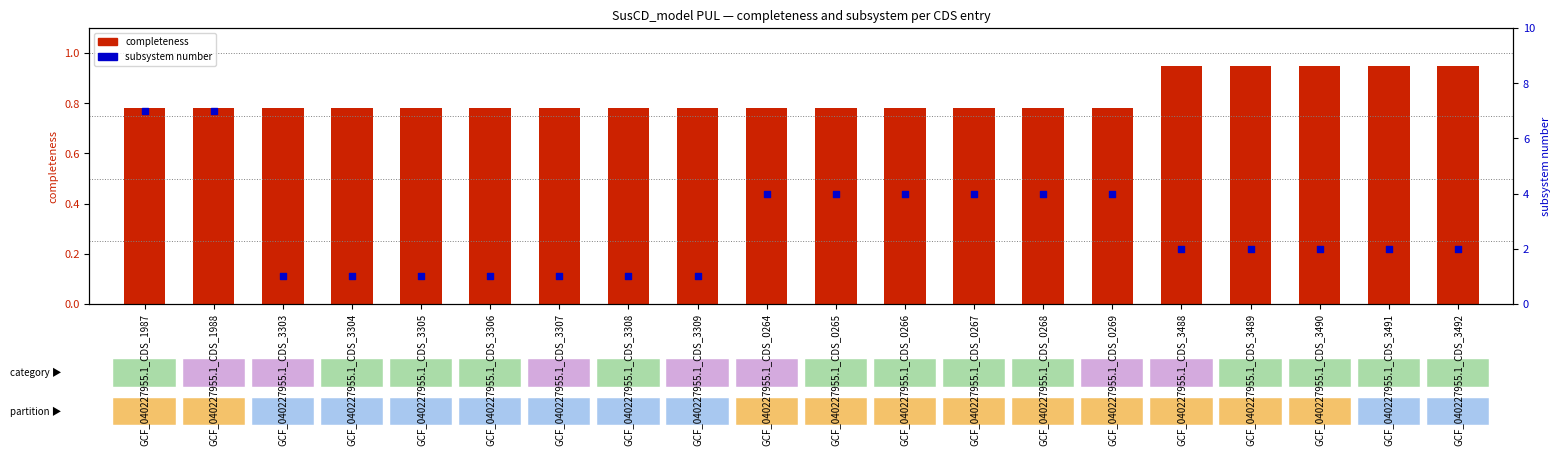

Which series reaches the maximum Y coordinate?

subsystem number